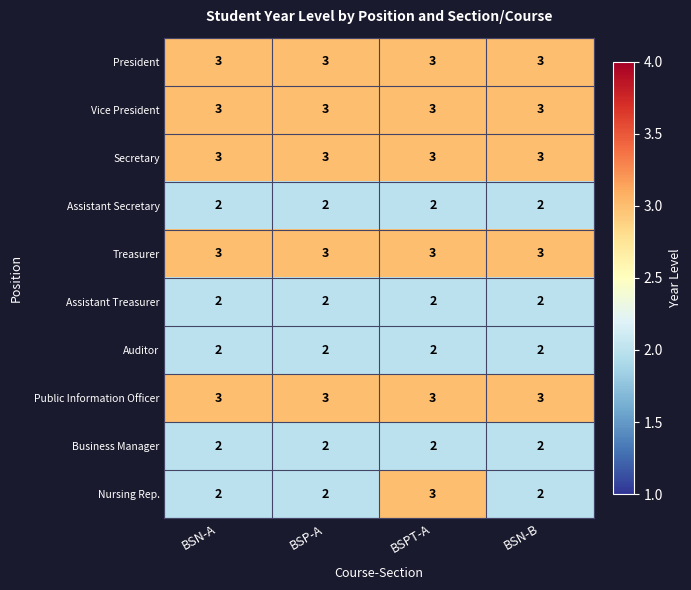

What is the greatest value displayed?

3